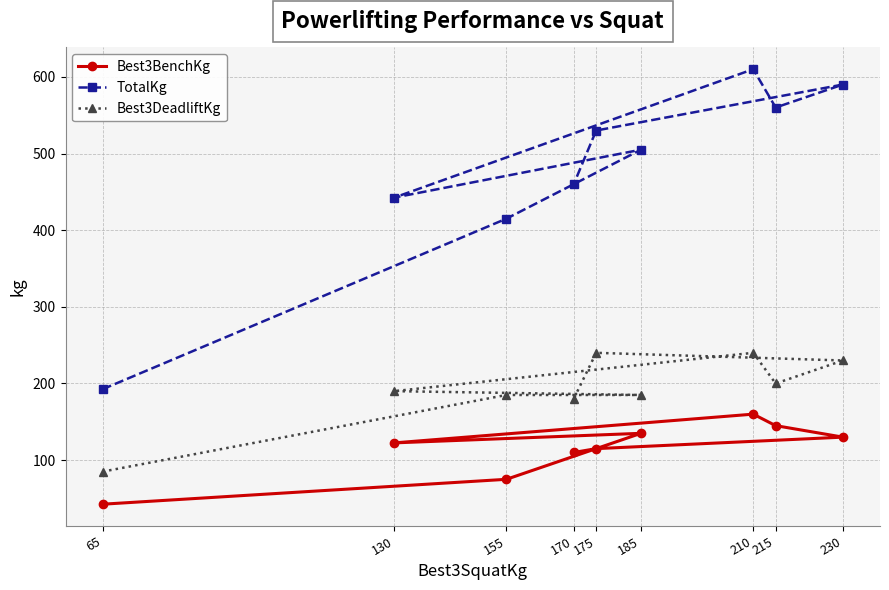

At which label does TotalKg first exceed 505?

175